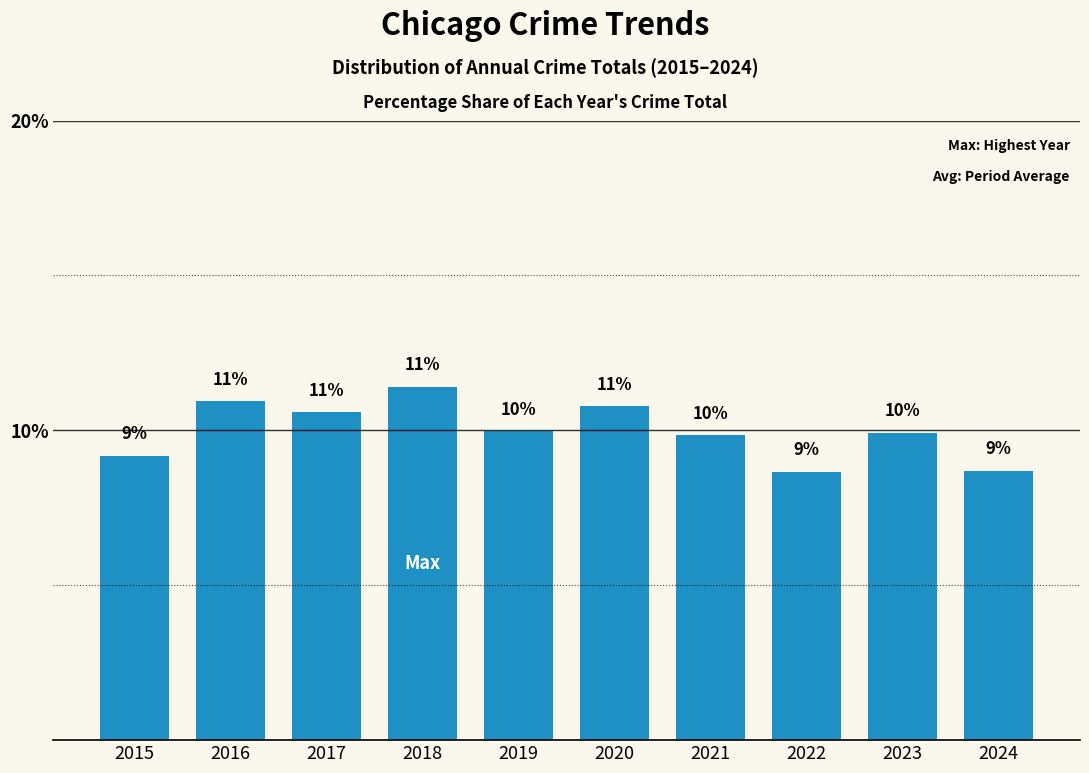

What is the value of the 8th bar from the left?

8.7